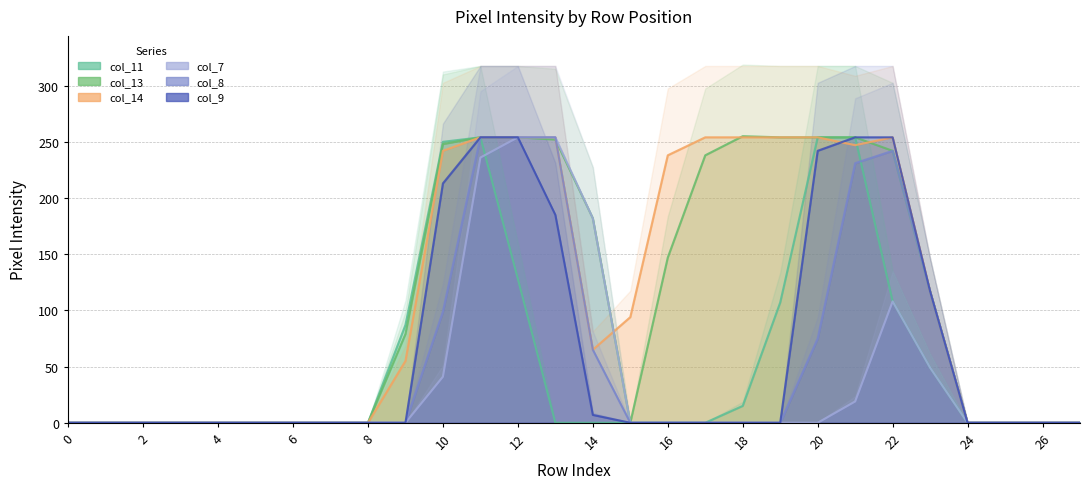

True or false: col_14 has a value of 0 at 0.

True